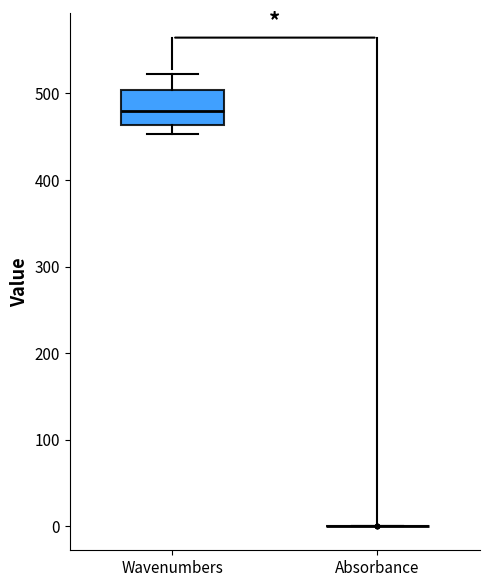

Reading left to right, read every box against the y-axis: the position of its median line, the range the box covers, and the ends of its whiskers. The values are not printed on the chart, so give them approximately, as read against the axis.

Wavenumbers: median 480, box 460 to 500, whiskers 450 to 520
Absorbance: box collapsed to a line at 0, whiskers 0 to 0